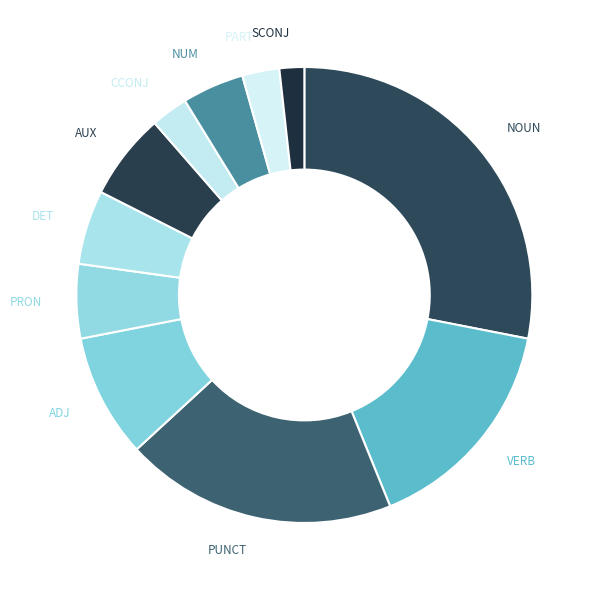

Between ADJ and PUNCT, which is larger?

PUNCT